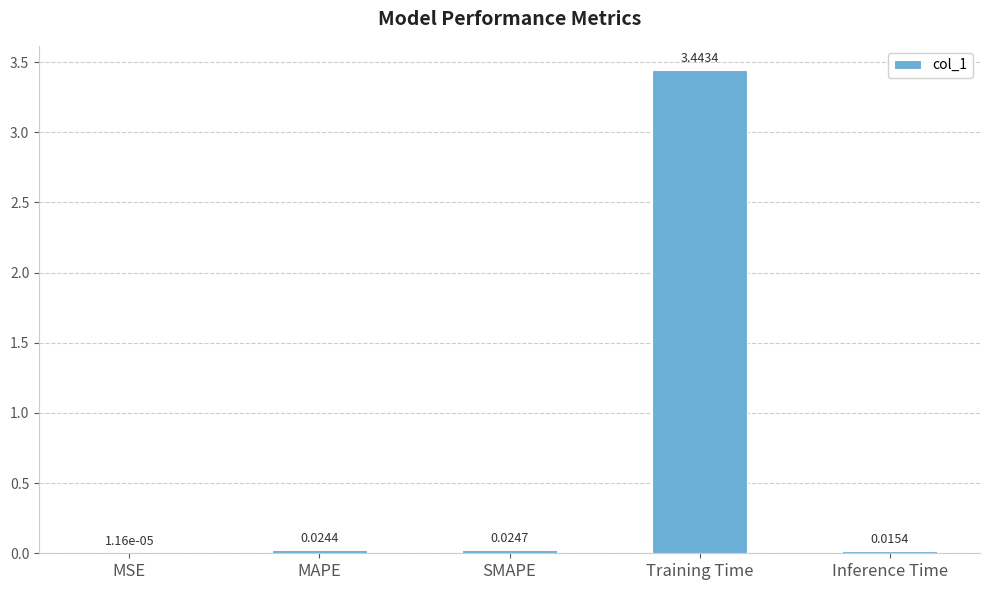

Which category has the highest value across all series?

Training Time